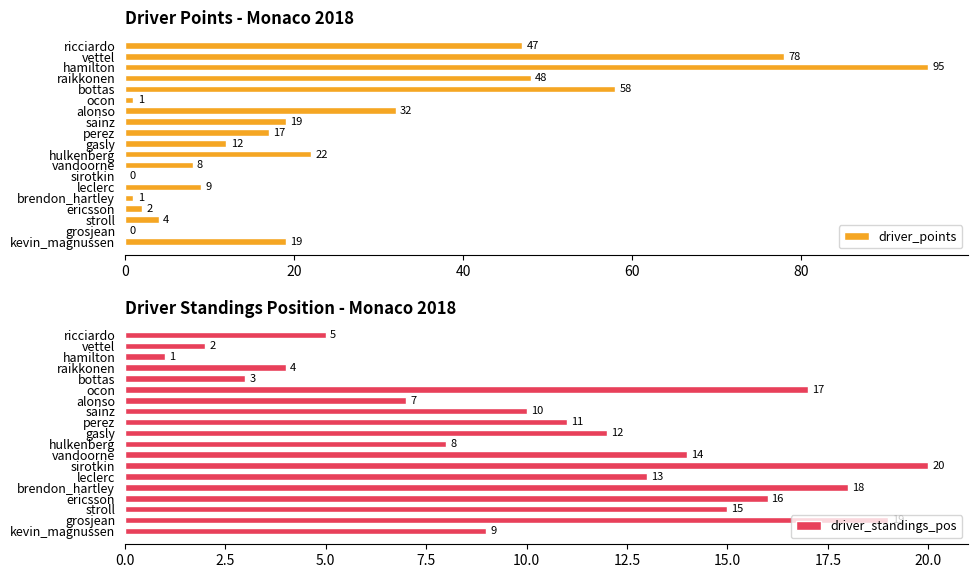

What is the sum of the driver_standings_pos values at grosjean and vandoorne?

33